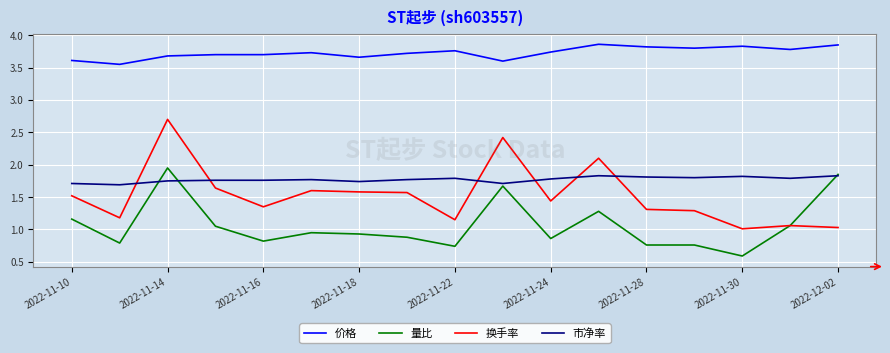

What is the minimum value shown in the chart?

0.6